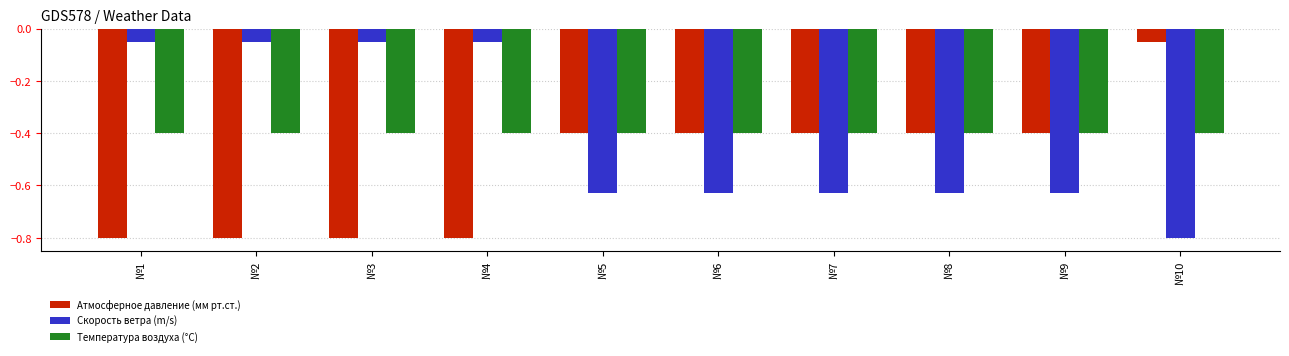

What are all the series names shown in the legend?

Атмосферное давление (мм рт.ст.), Скорость ветра (m/s), Температура воздуха (°C)